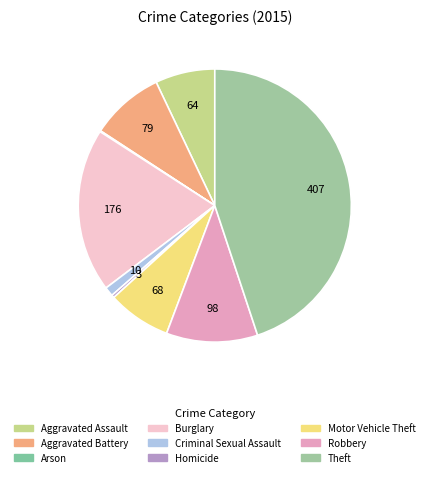

To the nearest percent, what percentage of the pie is Aggravated Assault?

7%